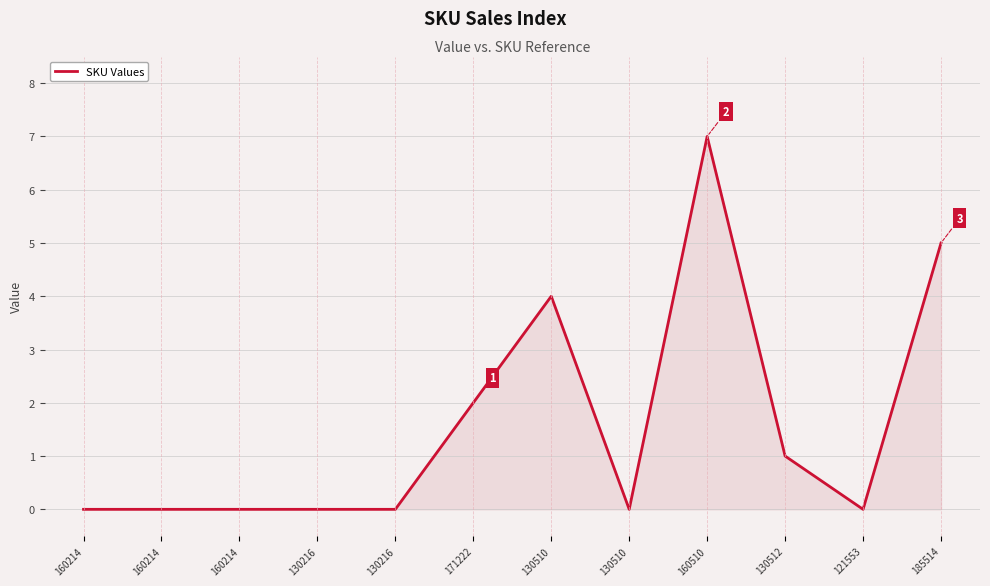

Reading left to right, extract all data points from this chart.

160214=0	160214=0	160214=0	130216=0	130216=0	171222=2	130510=4	130510=0	160510=7	130512=1	121553=0	185514=5